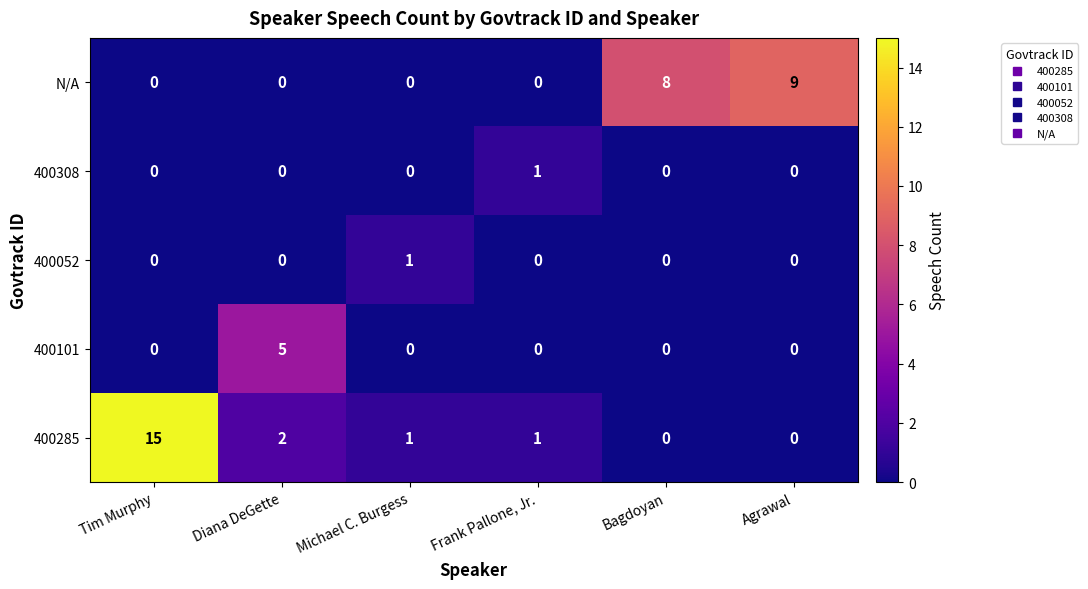

At which category is the sum across all series the highest?

Tim Murphy